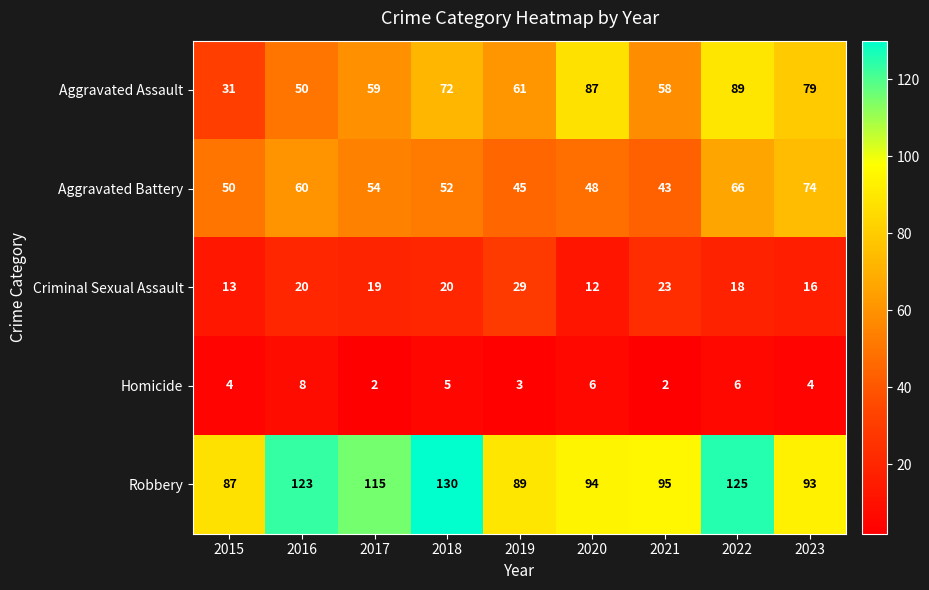

Which category has the highest value in the Aggravated Assault series?

2022